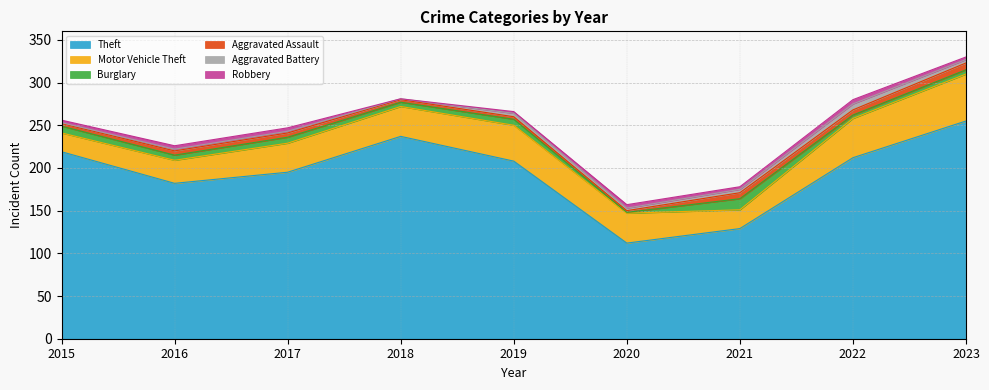

How many times do Aggravated Assault and Aggravated Battery cross each other?

4